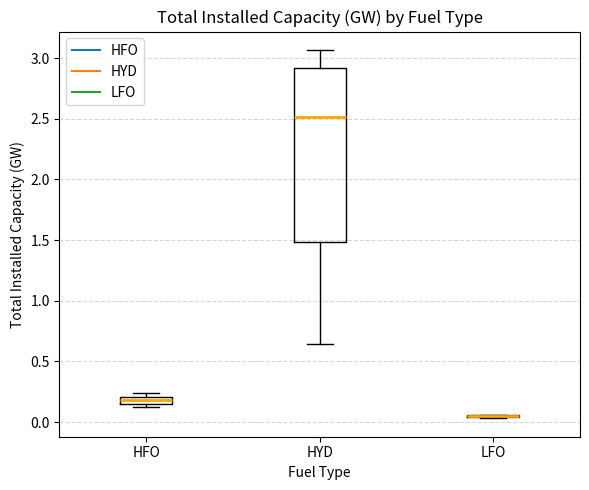

Comparing the boxes themselves (not the whiskers), which one is the tallest?

HYD